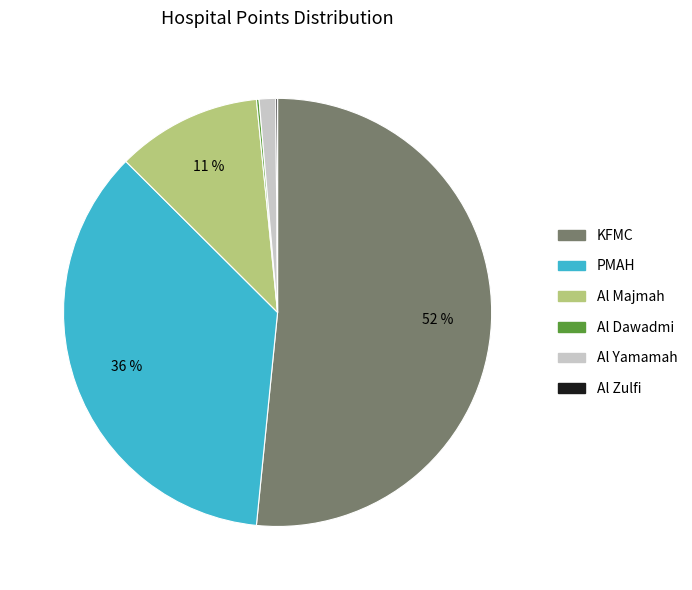

Does any single category account for the majority?

Yes